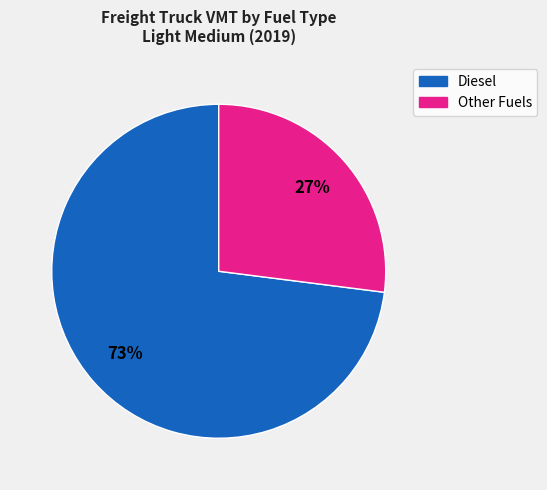

To the nearest percent, what is the average slice percentage?

50%